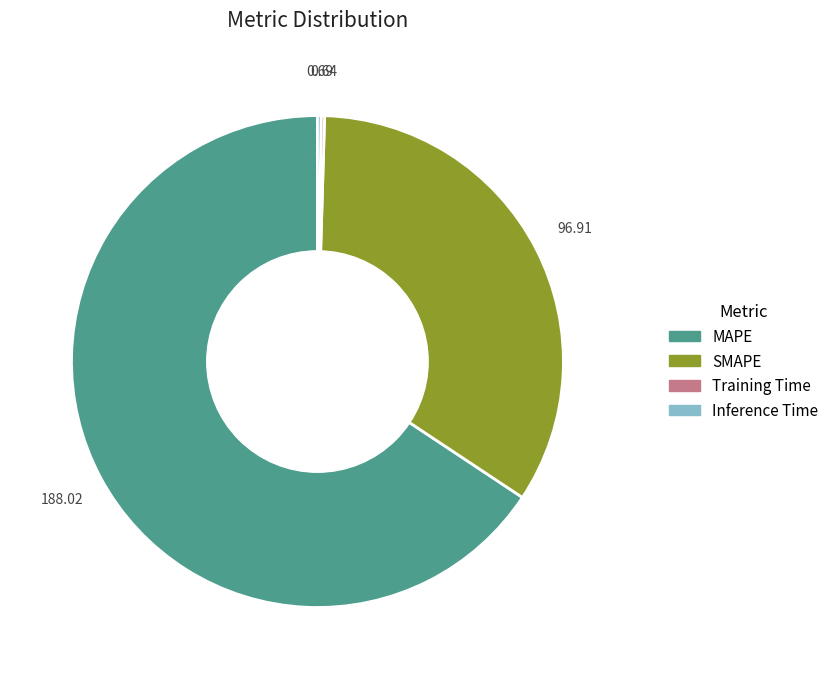

What is the majority slice?

MAPE